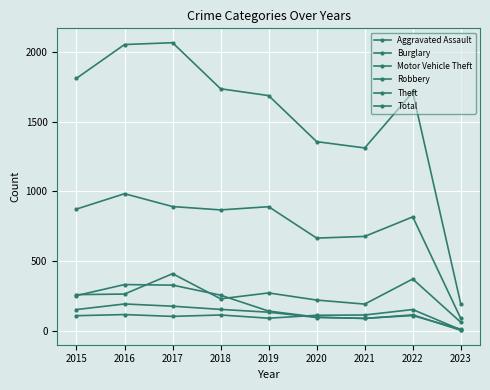

How many series are shown in this chart?

6